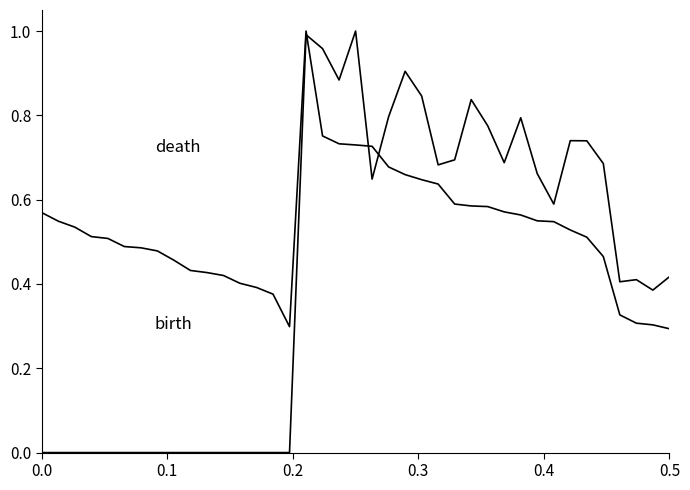

How many lines are shown in the chart?

2